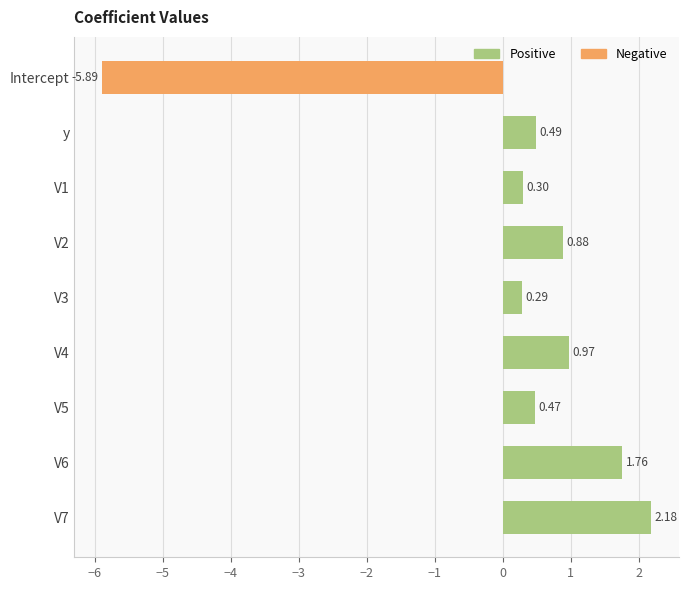

Which category has the lowest value across all series?

Intercept